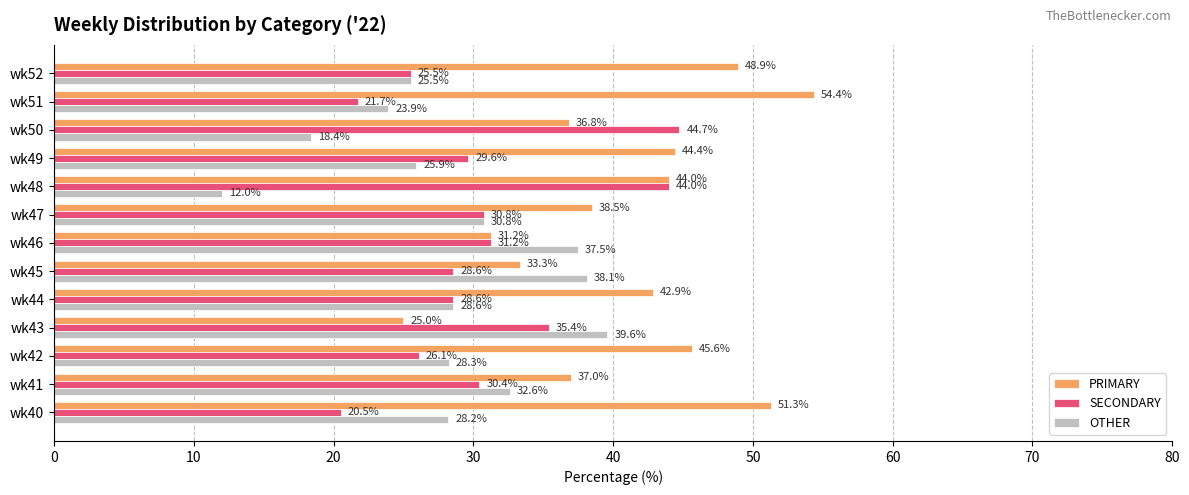

What is the average value of the PRIMARY series?

41.0